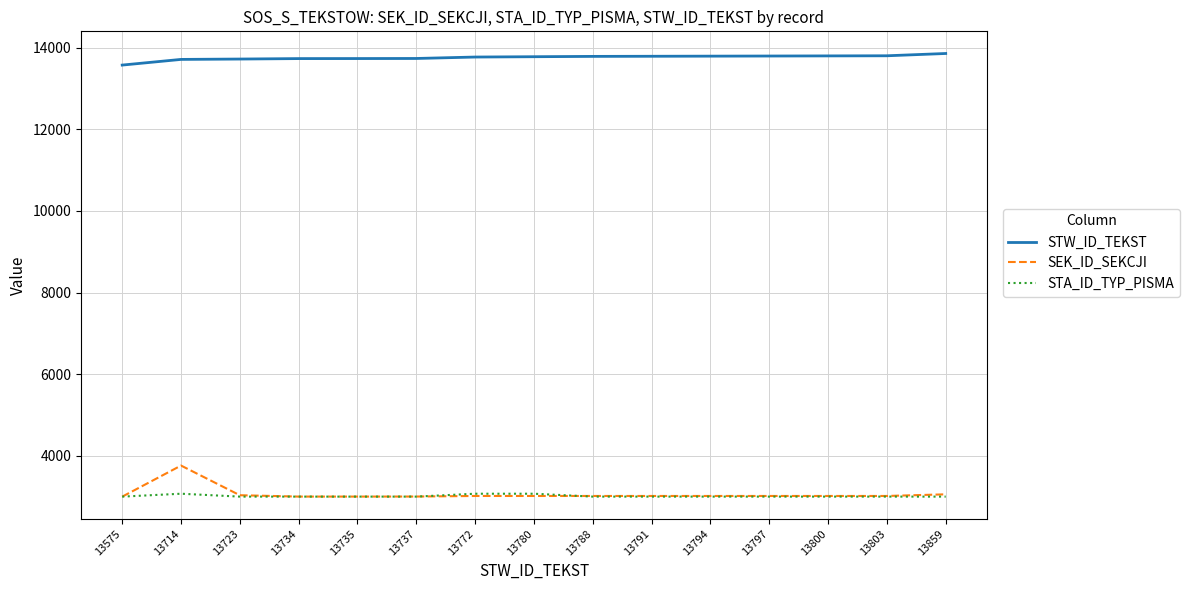

Between which two adjacent categories do STA_ID_TYP_PISMA and SEK_ID_SEKCJI first intersect?

13575 and 13714